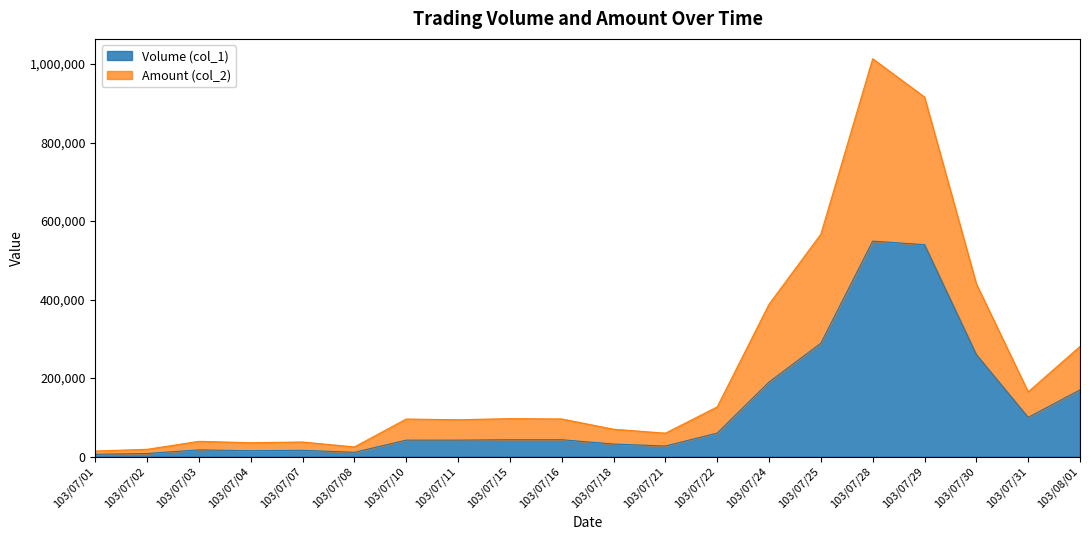

True or false: Volume (col_1) and Amount (col_2) cross at least once.

False